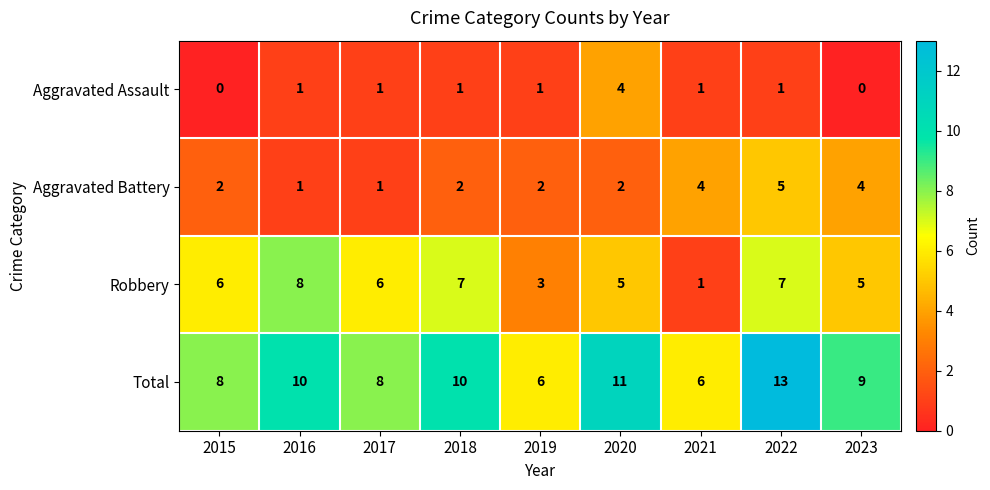

Is it true that Aggravated Assault equals 0 at 2023?

True